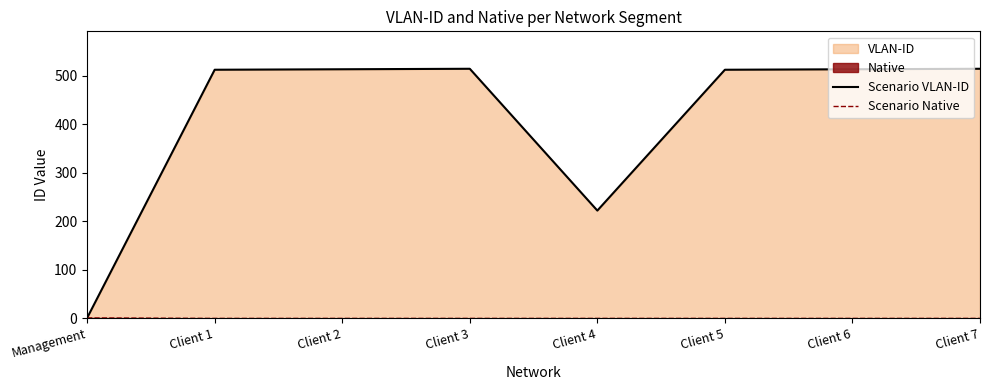

True or false: Scenario Native and Scenario VLAN-ID intersect in this chart.

False